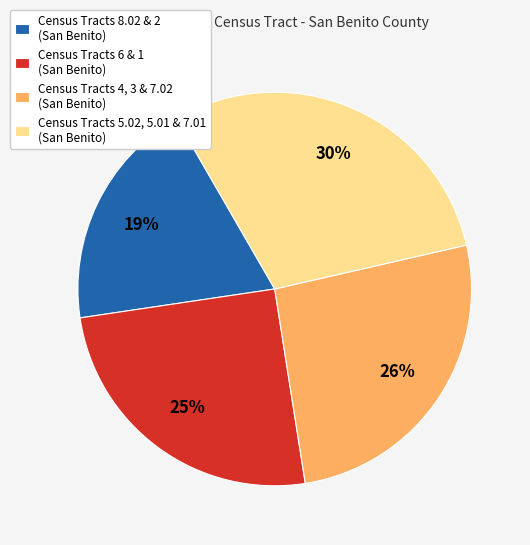

Do Census Tracts 4, 3 & 7.02 (San Benito) and Census Tracts 8.02 & 2 (San Benito) together represent more than half of the pie?

No